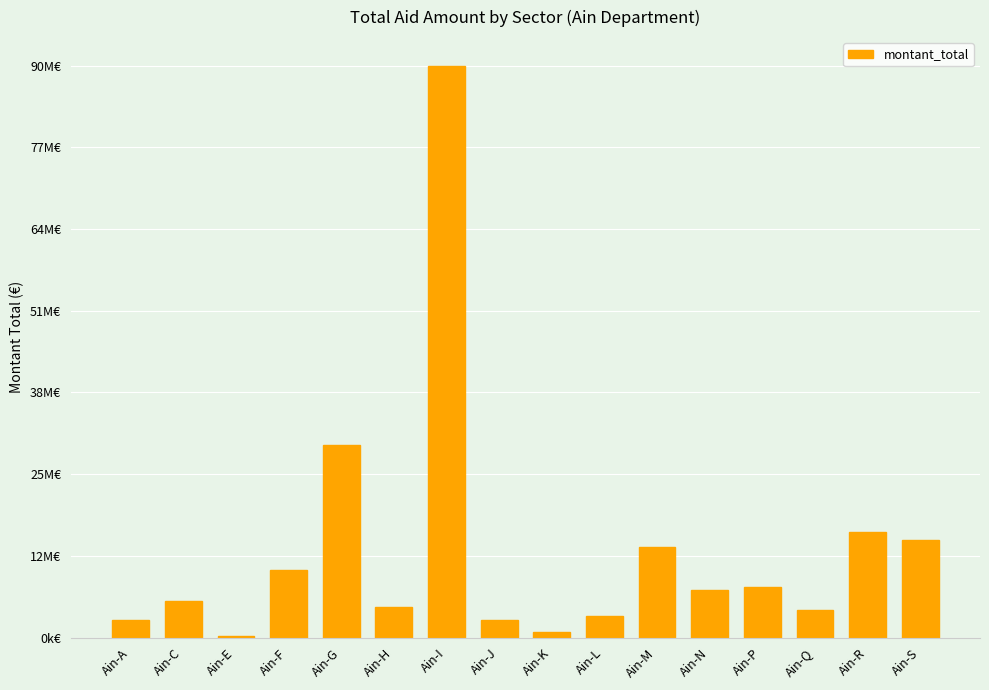

Are the bars horizontal?

No